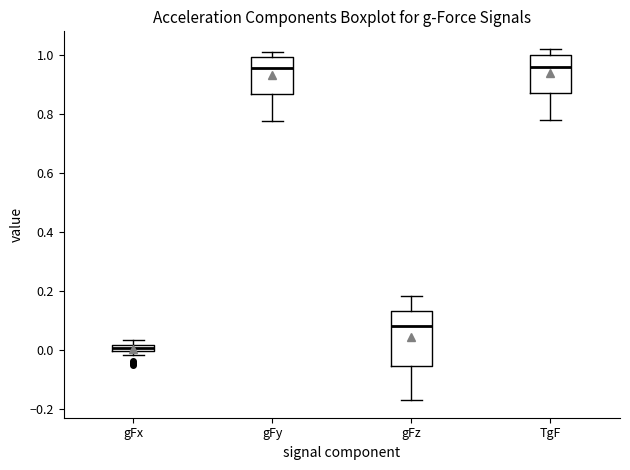

Which box is the tallest, from its lower edge to its upper edge?

gFz